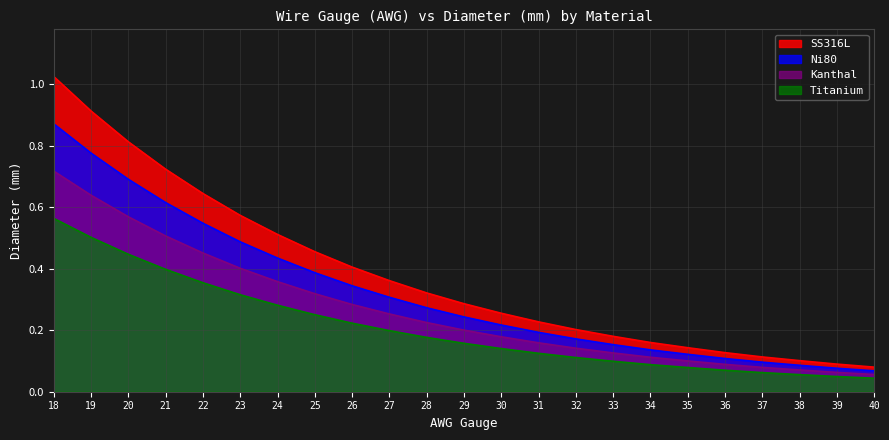

True or false: Kanthal has more than 2 points higher than both neighbors.

False